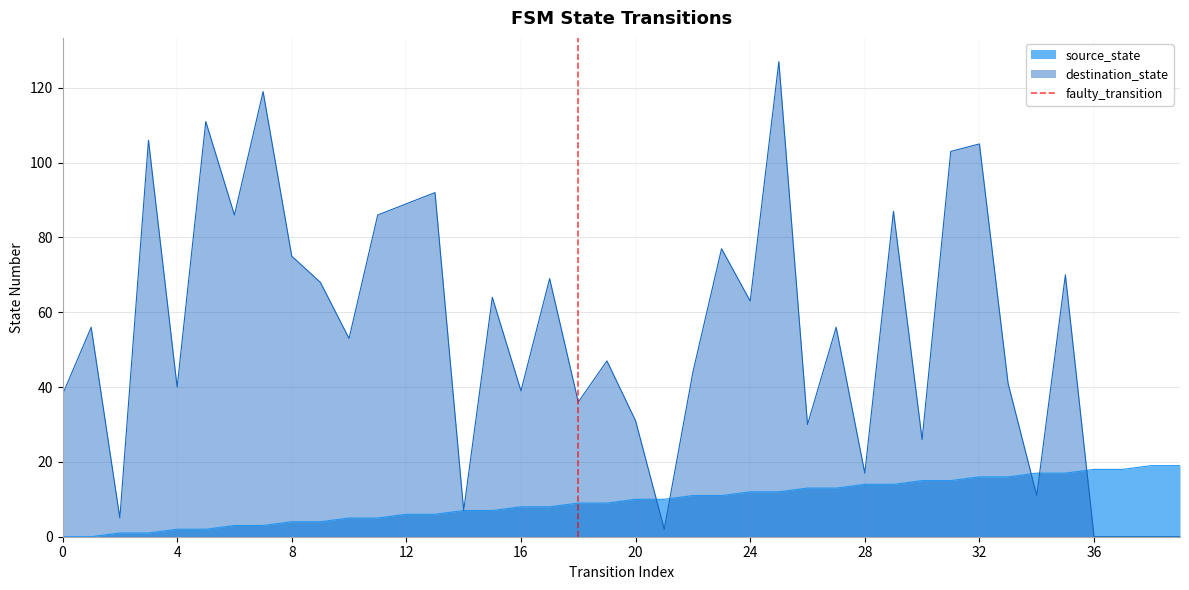

What is the highest value of the destination_state series?

127